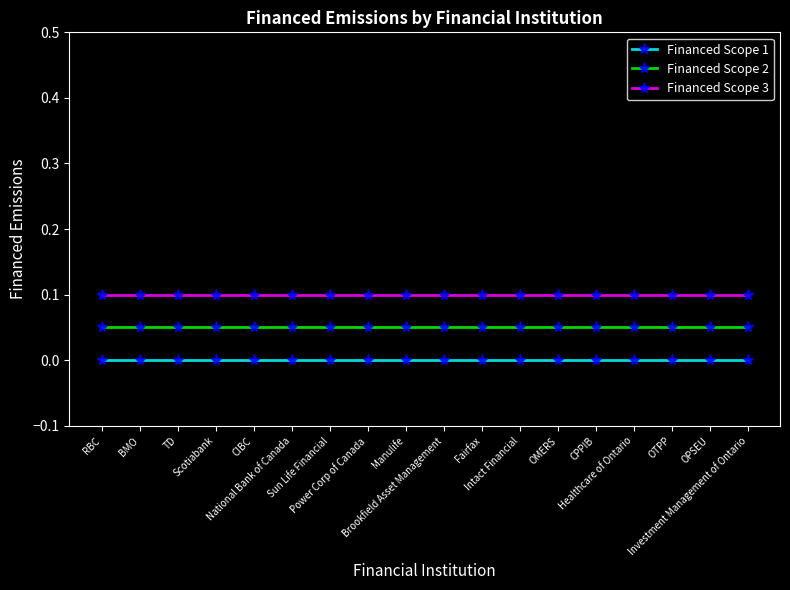

Rank the series by their average value, from lowest to highest.

Financed Scope 1, Financed Scope 2, Financed Scope 3